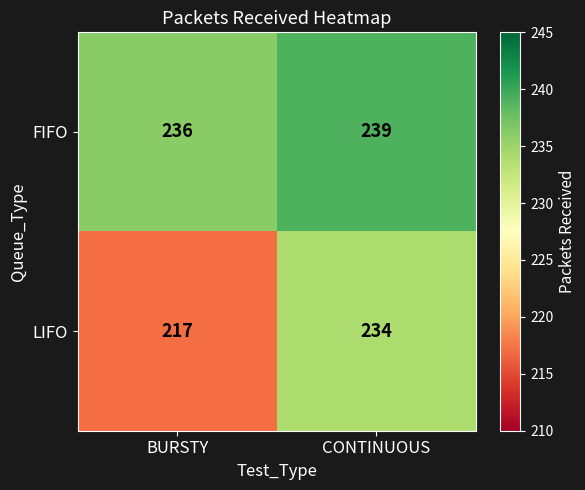

Reading left to right, extract all data points from this chart.

FIFO: BURSTY=236	CONTINUOUS=239
LIFO: BURSTY=217	CONTINUOUS=234